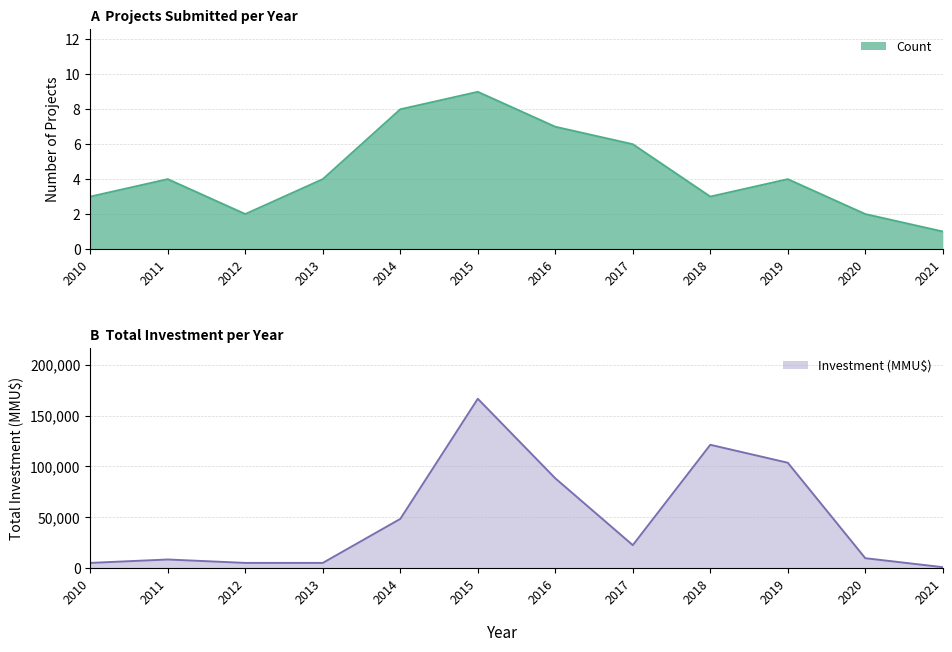

Reading left to right, transcribe all the data shown in this chart.

Count: 2010=3	2011=4	2012=2	2013=4	2014=8	2015=9	2016=7	2017=6	2018=3	2019=4	2020=2	2021=1
Investment (MMU$): 2010=5000	2011=8364	2012=5000	2013=5000	2014=48350	2015=166634	2016=88299	2017=22500	2018=121315	2019=103636	2020=9642	2021=800